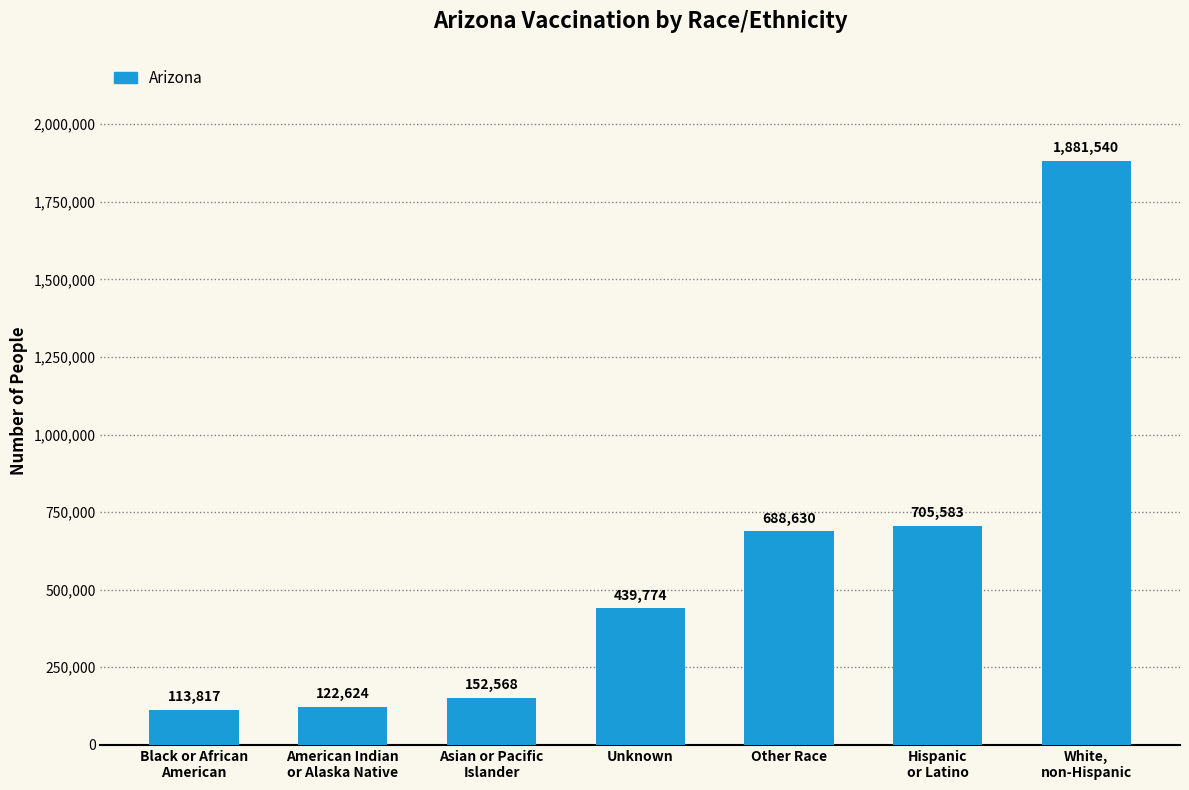

The chart shows a value of 439774 at Unknown. True or false?

True